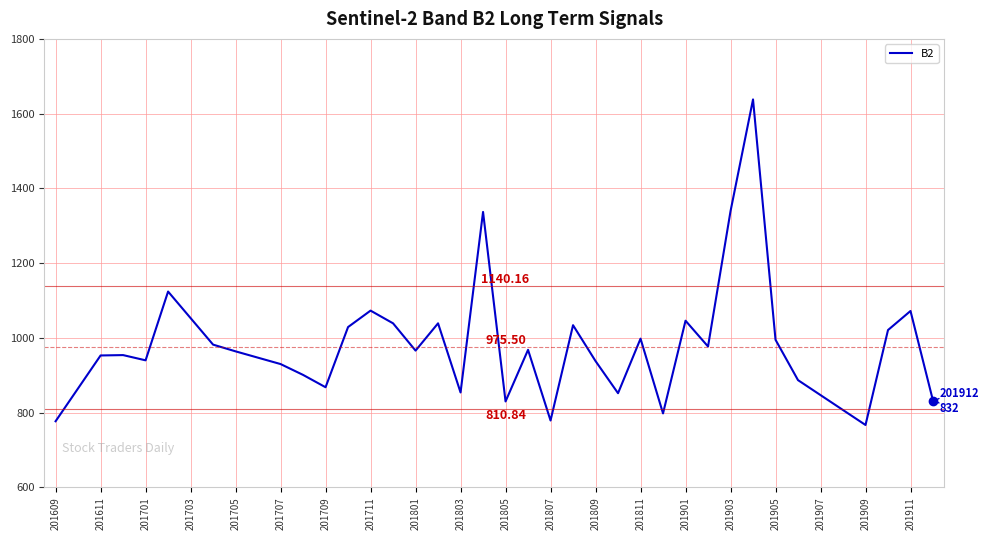

What is the difference between the maximum and minimum values?

871